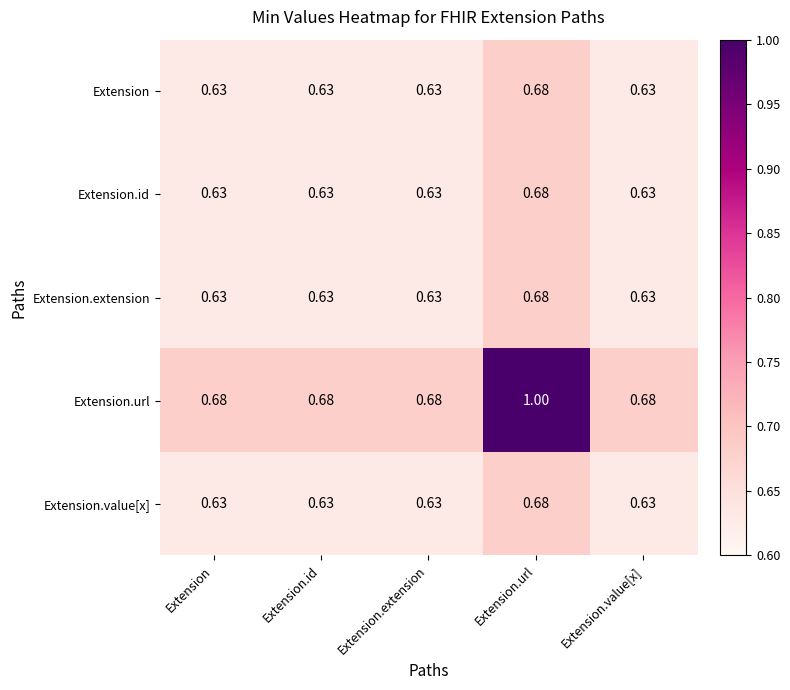

Which series has the largest range (max minus min)?

Extension.url